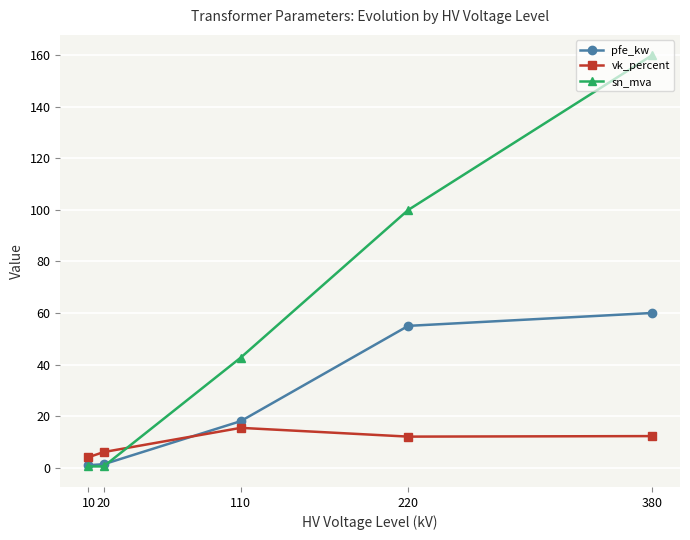

True or false: sn_mva has a value of 42.7 at 110.

True